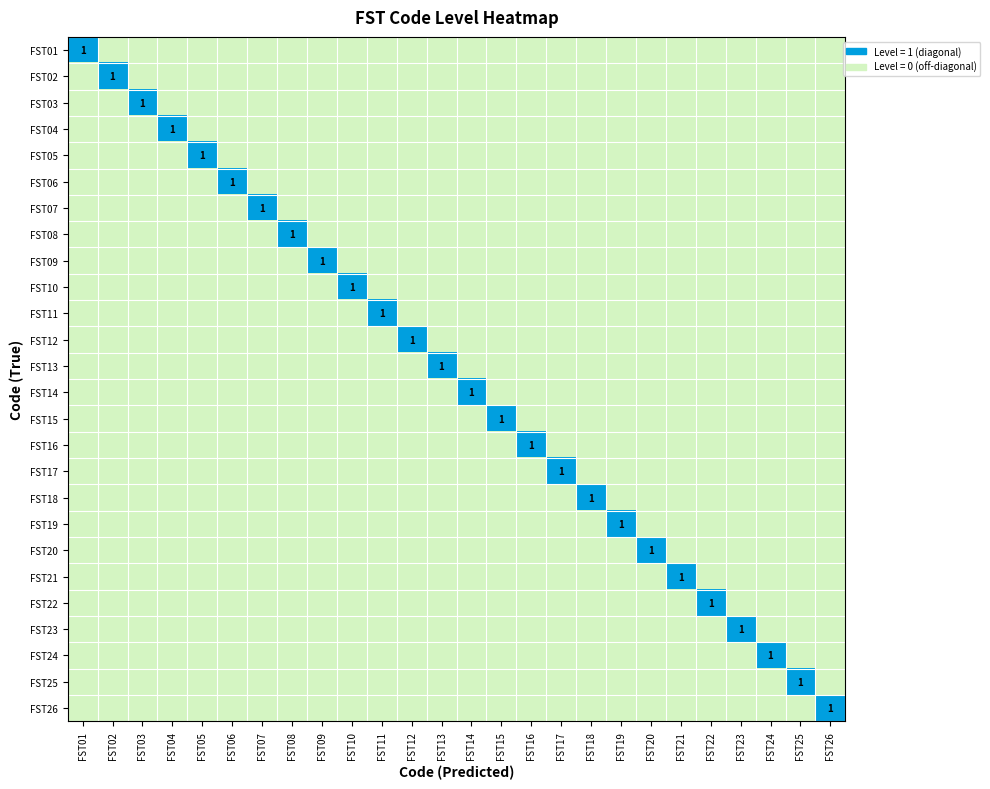

What is the highest value of the FST17 series?

1